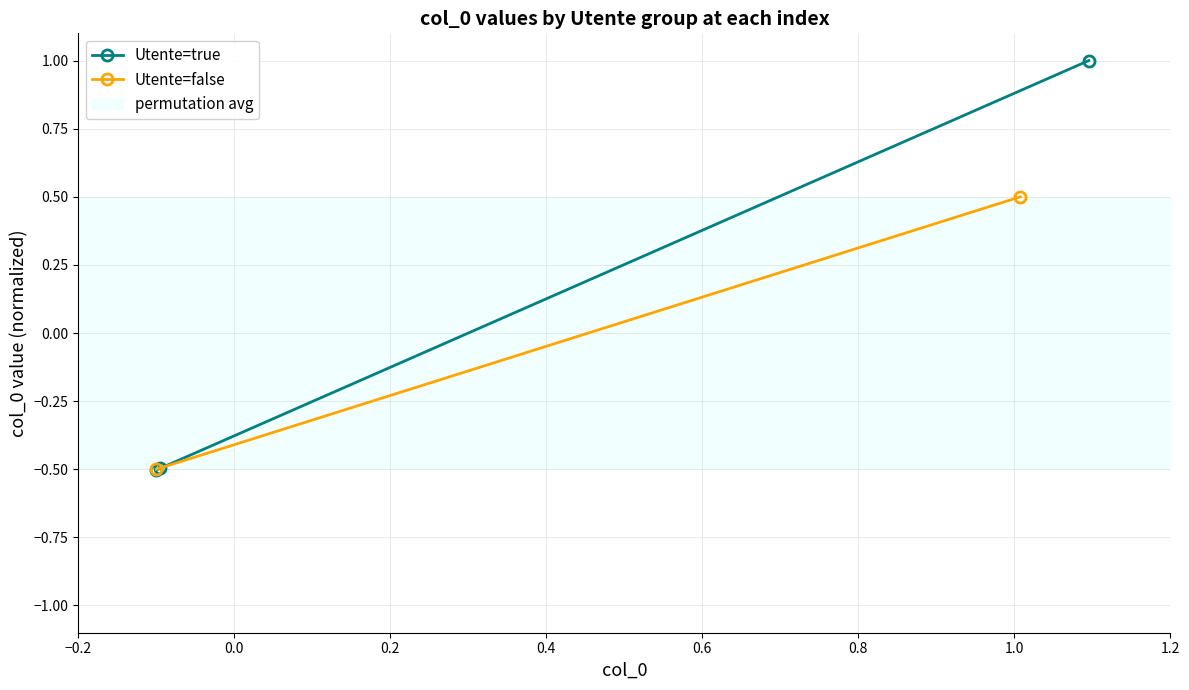

What is the value of the Utente=true point at the 3rd from the left?

1.0